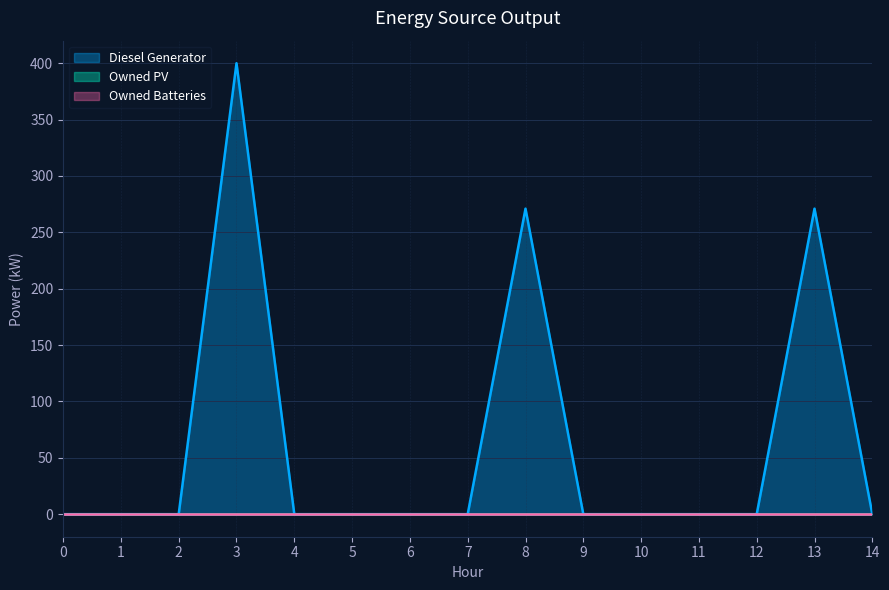

Reading left to right, what are all the values shown in this chart?

Diesel Generator: 0	0	0	400	0	0	0	0	271	0	0	0	0	271	0
Owned PV: 0	0	0	0	0	0	0	0	0	0	0	0	0	0	0
Owned Batteries: 0	0	0	0	0	0	0	0	0	0	0	0	0	0	0